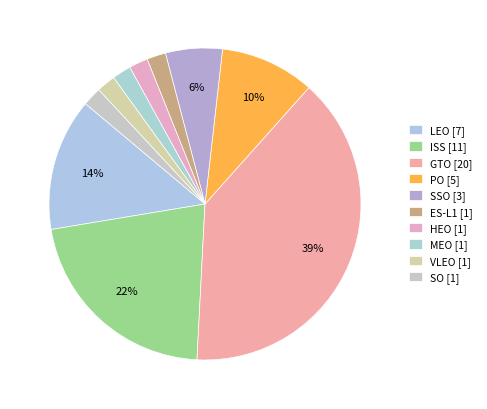

Count the number of slices in the pie.

10